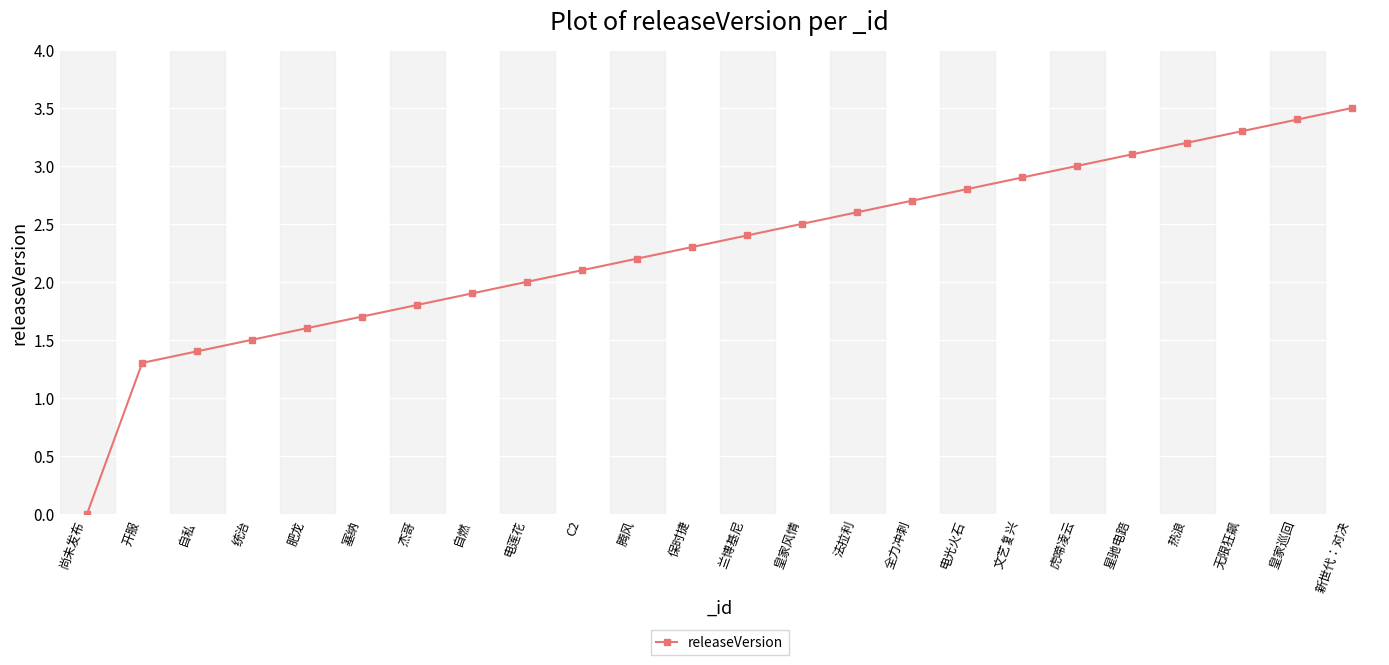

Which category has the lowest value across all series?

尚未发布